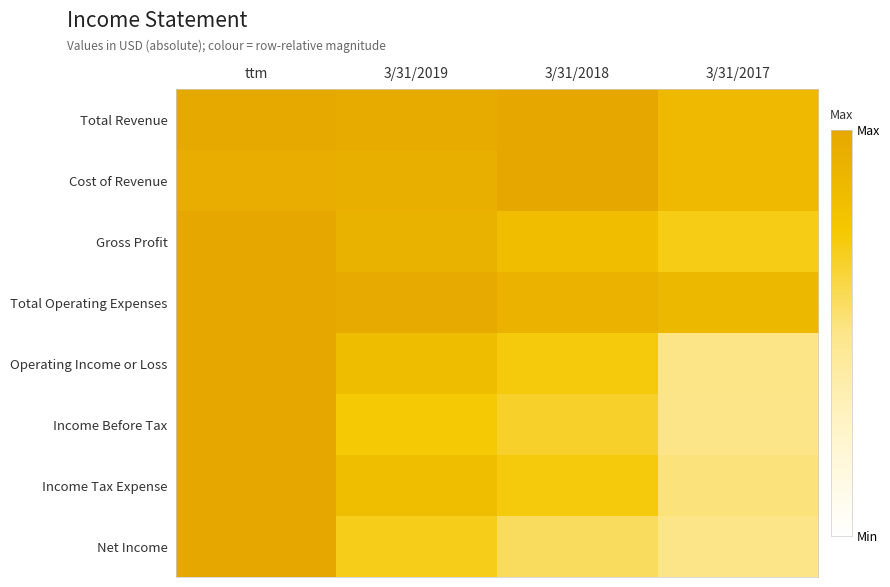

What is the maximum value shown in the chart?

1.0